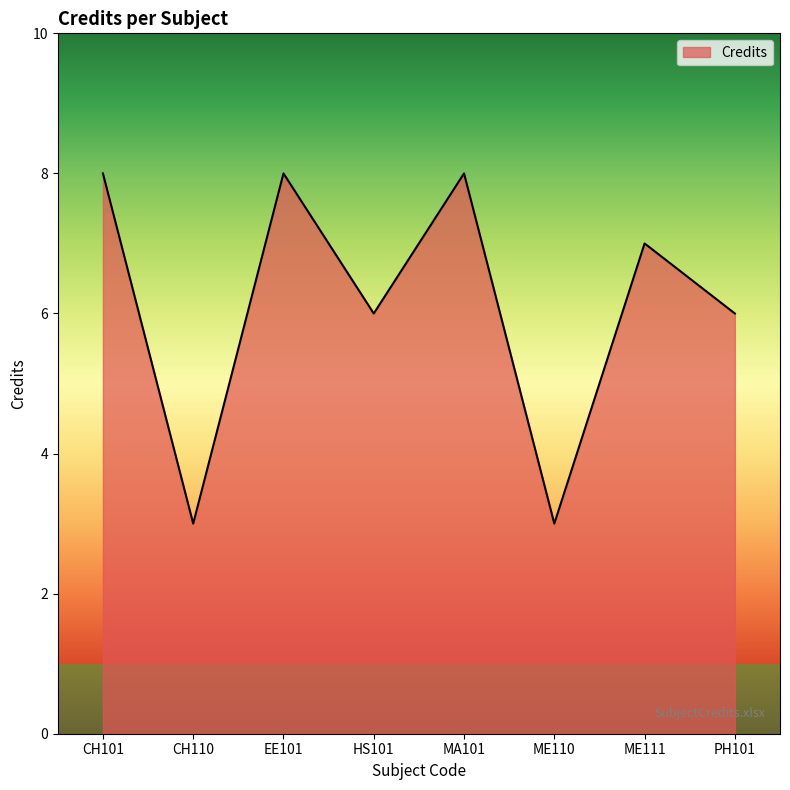

The chart shows a value of 4 at ME110. True or false?

False